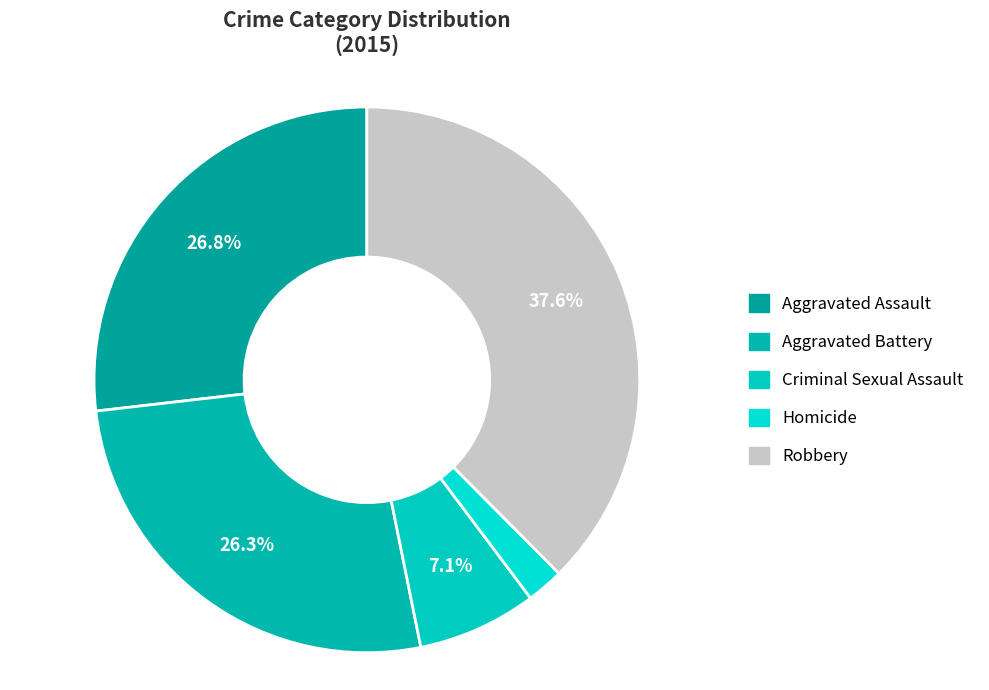

To the nearest percent, what percentage of the pie is Robbery?

38%